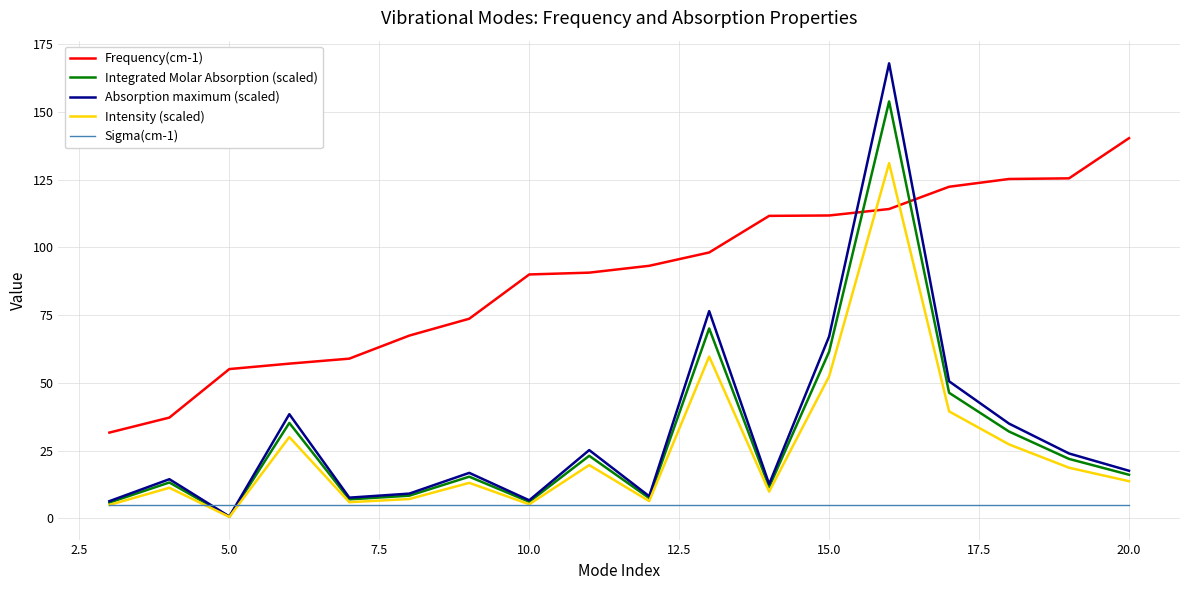

Which series has the largest range (max minus min)?

Absorption maximum (scaled)